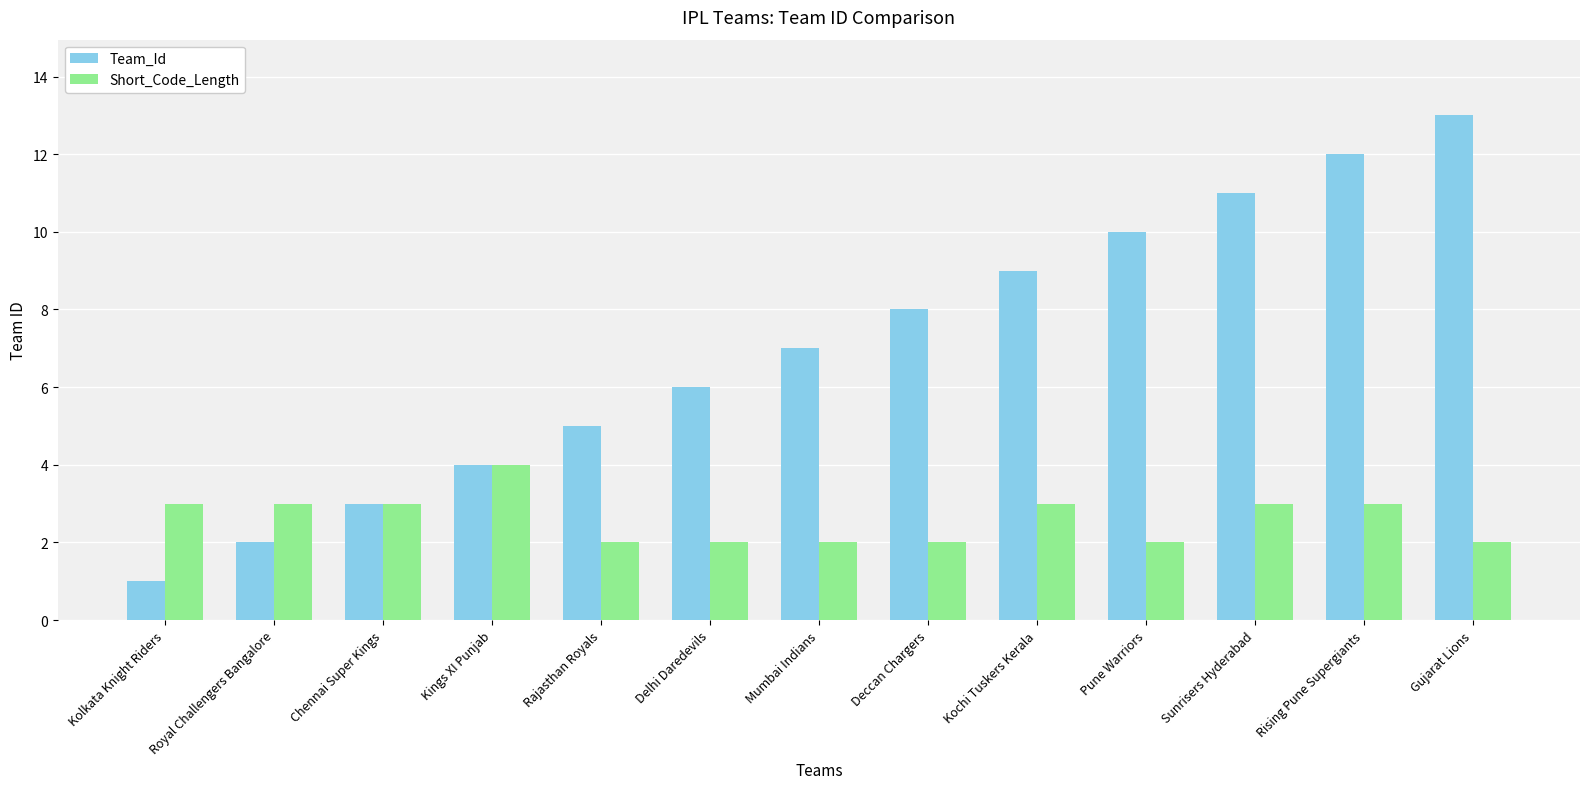

Is it true that Short_Code_Length equals 3 at Gujarat Lions?

False